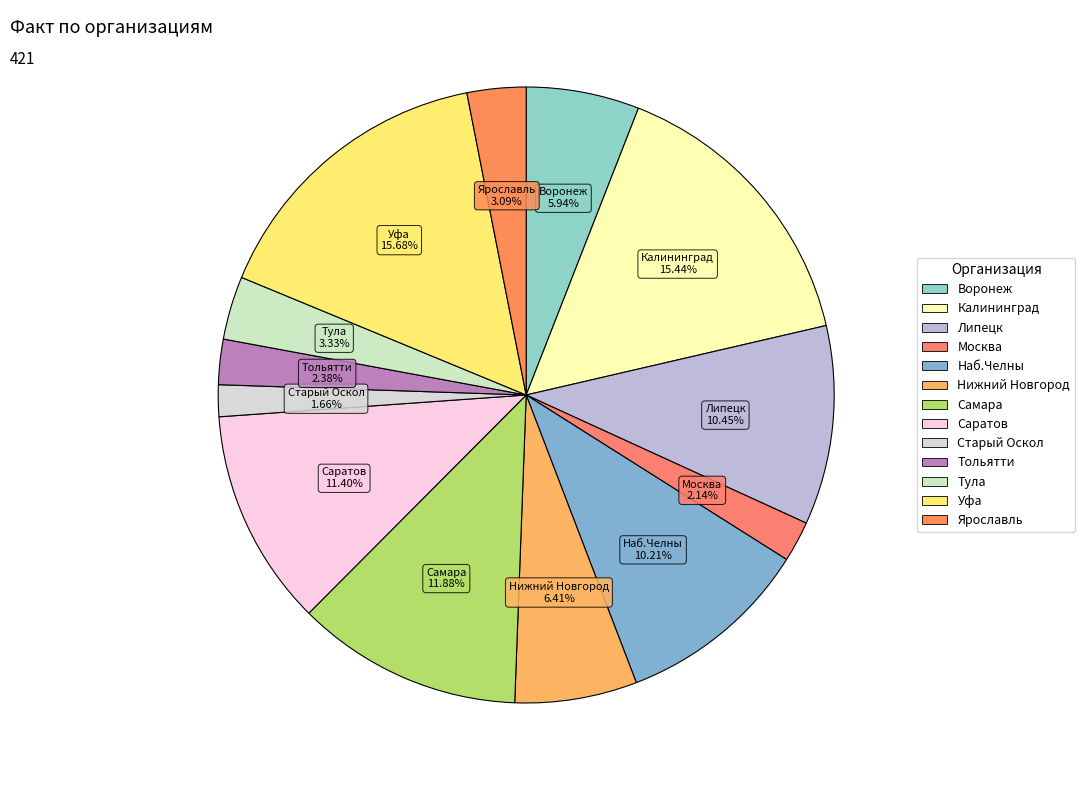

What is the change in value from Липецк to Тольятти?

-34